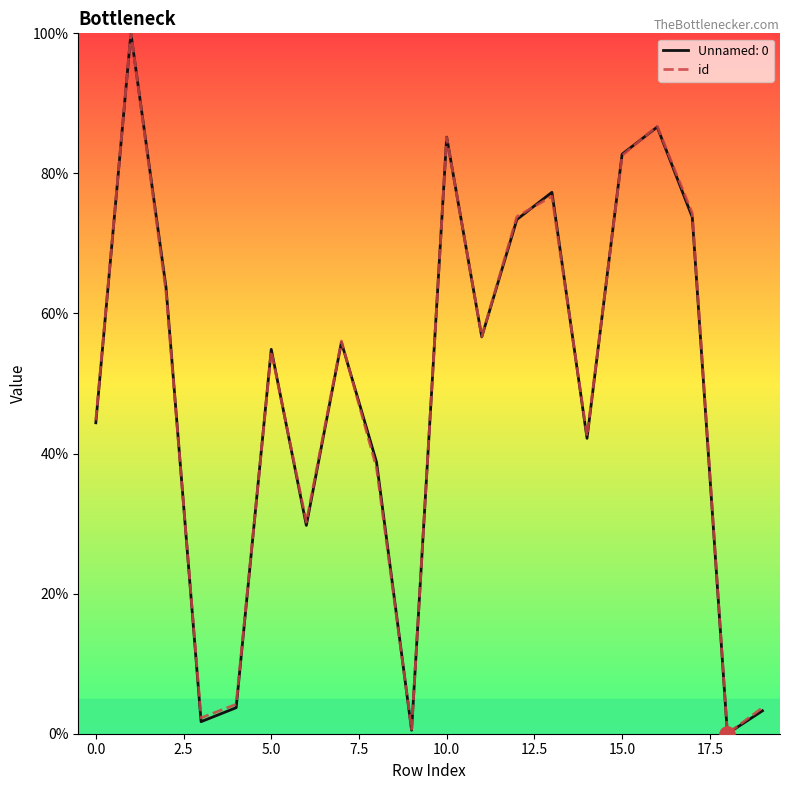

What is the maximum value shown in the chart?

100.0